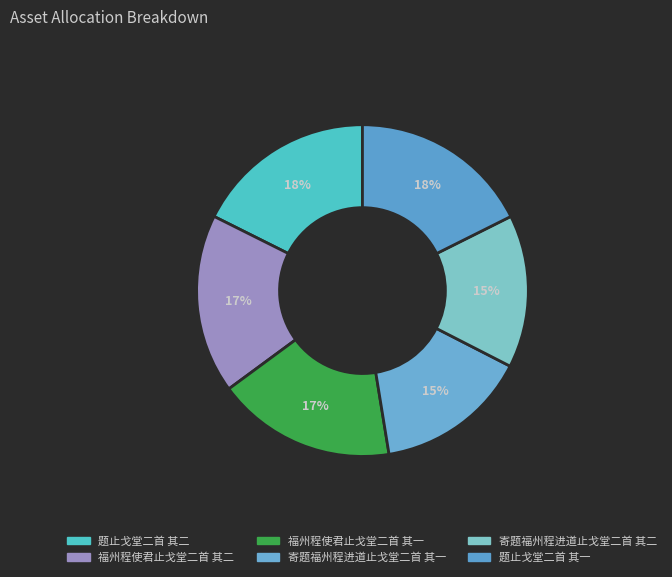

Is it true that 题止戈堂二首 其一 is 18% of the pie?

True